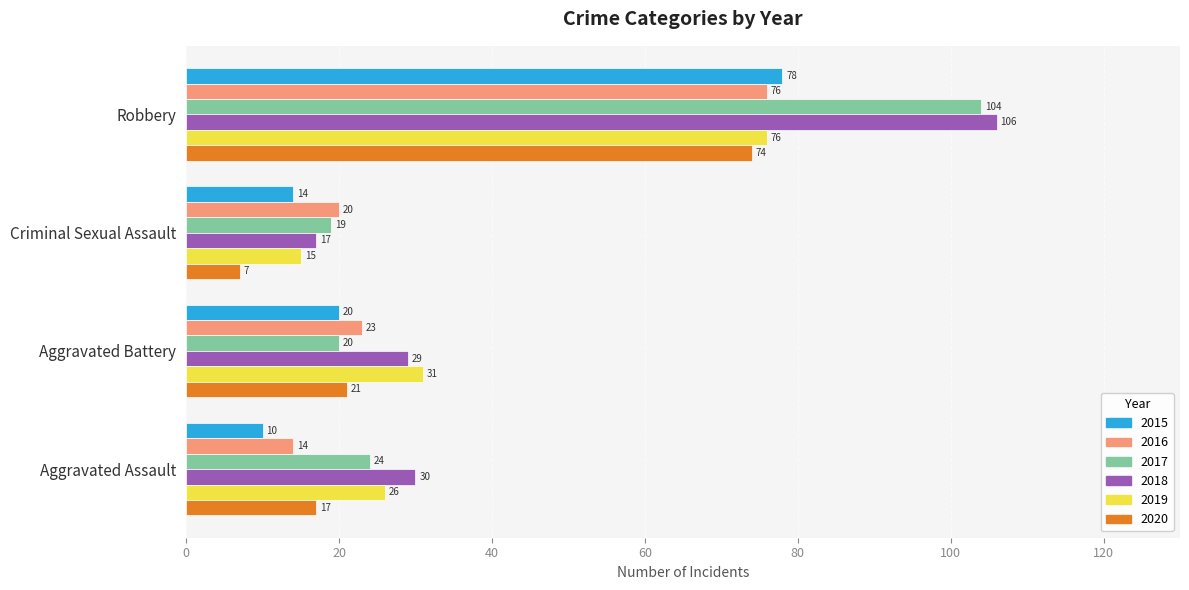

True or false: 2015 has a value of 20 at Criminal Sexual Assault.

False